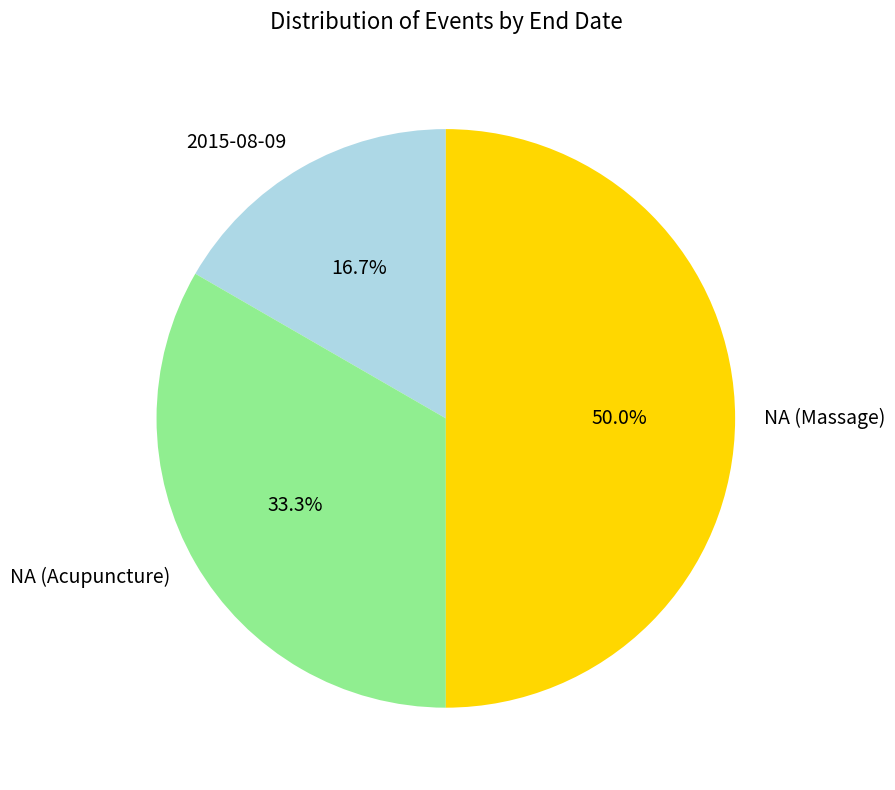

Which slice is the smallest?

2015-08-09